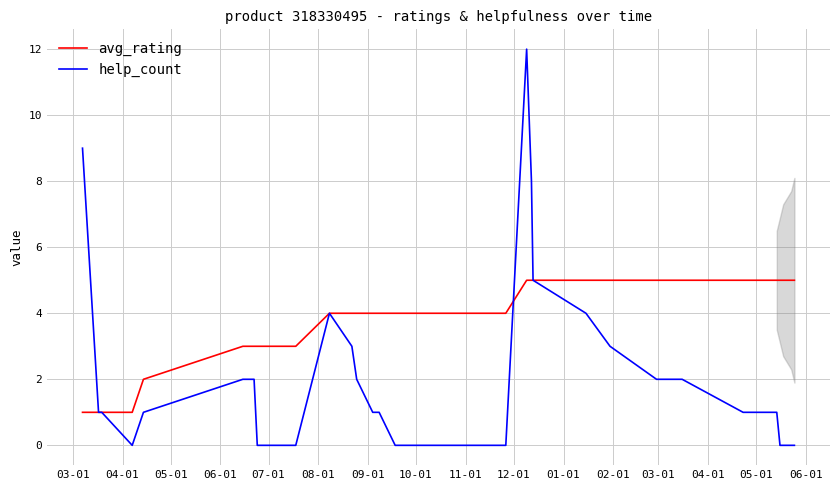

Which series has the largest total across all categories?

avg_rating